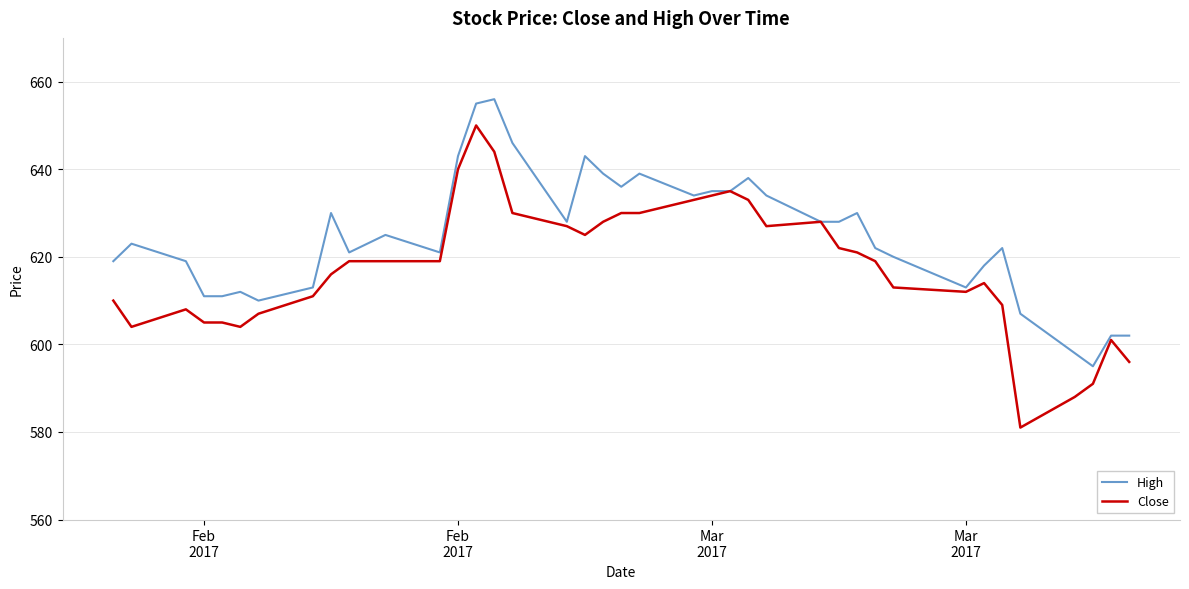

Which series has the widest spread of values?

Close